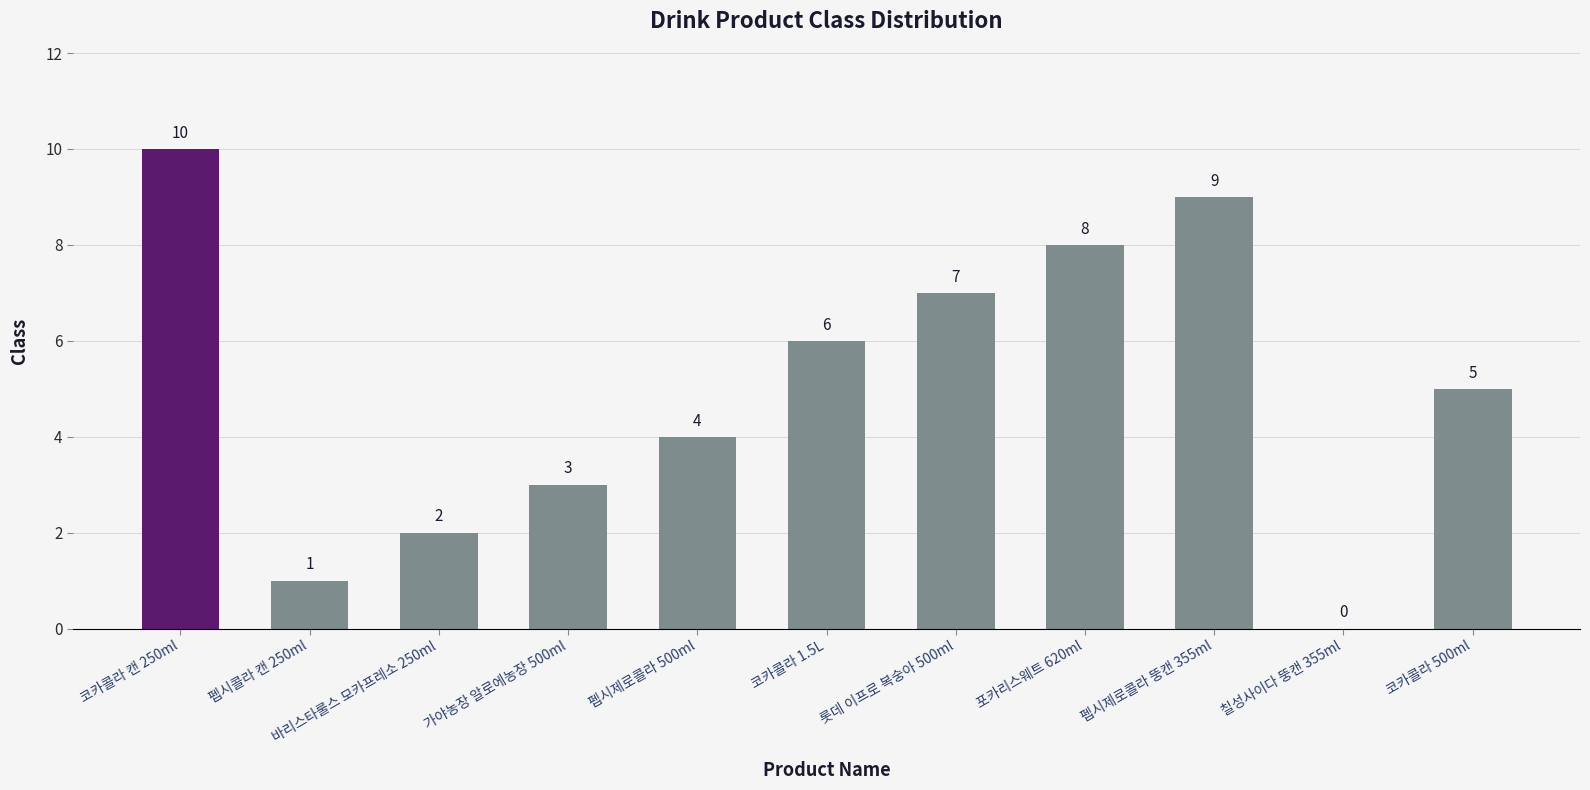

Where does the data first go above 5?

코카콜라 캔 250ml